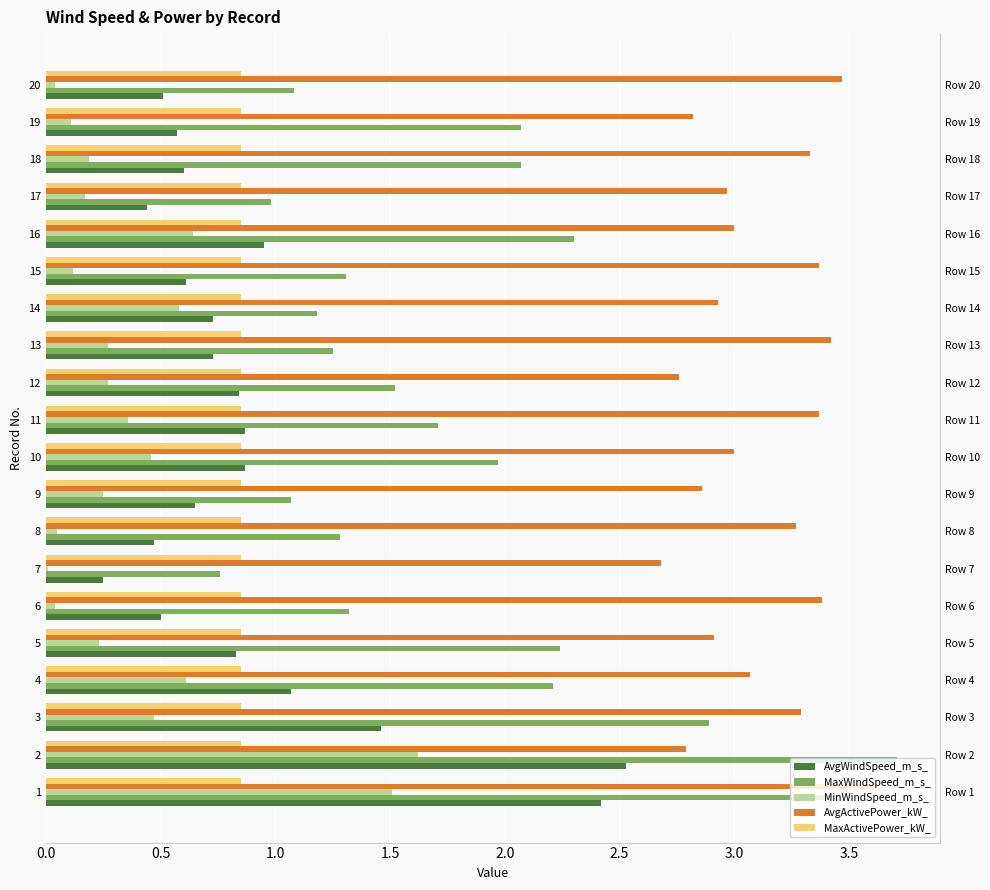

What is the minimum value for MaxWindSpeed_m_s_?

0.8